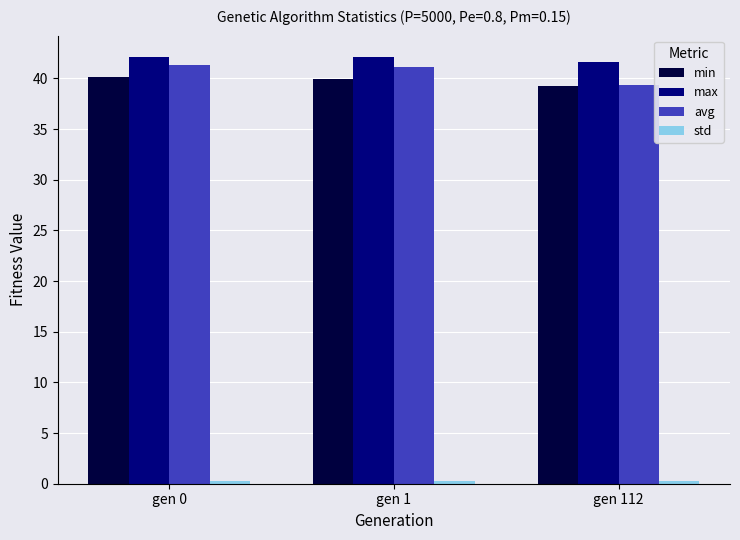

At how many categories does at least one series exceed 26?

3